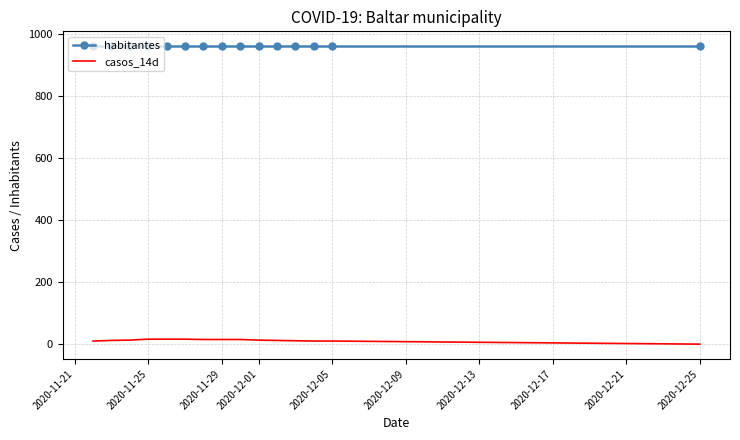

Which series has the widest spread of values?

casos_14d